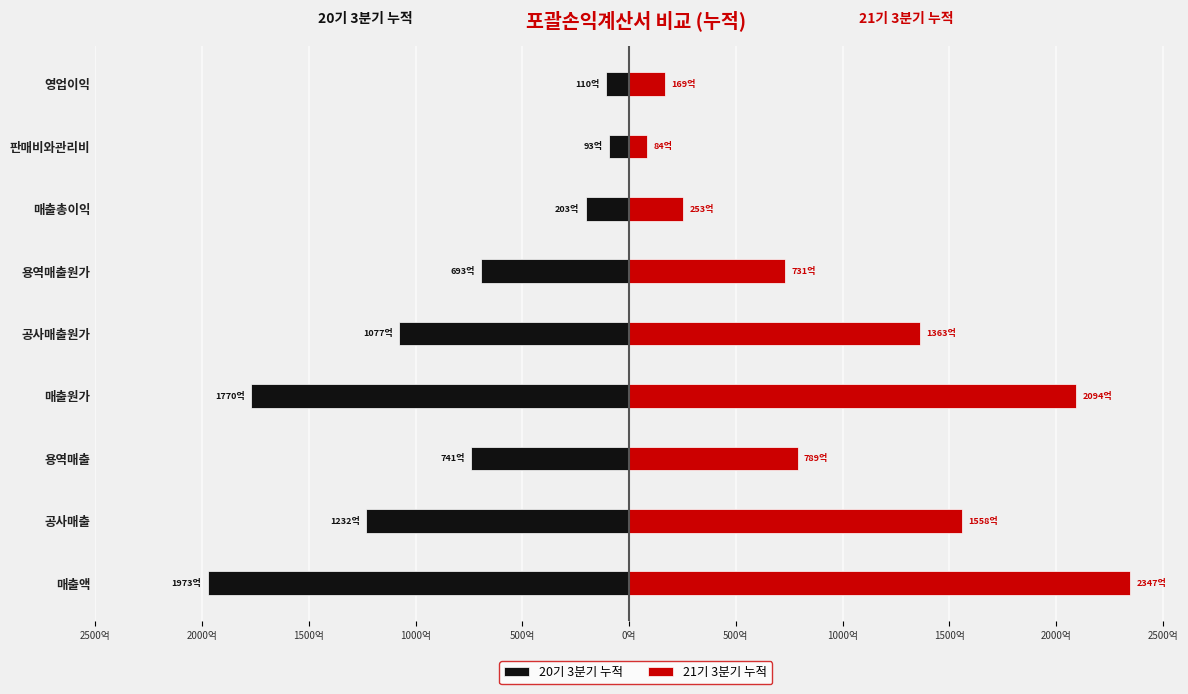

How many values in the 20기 3분기 누적 series exceed -741?

4